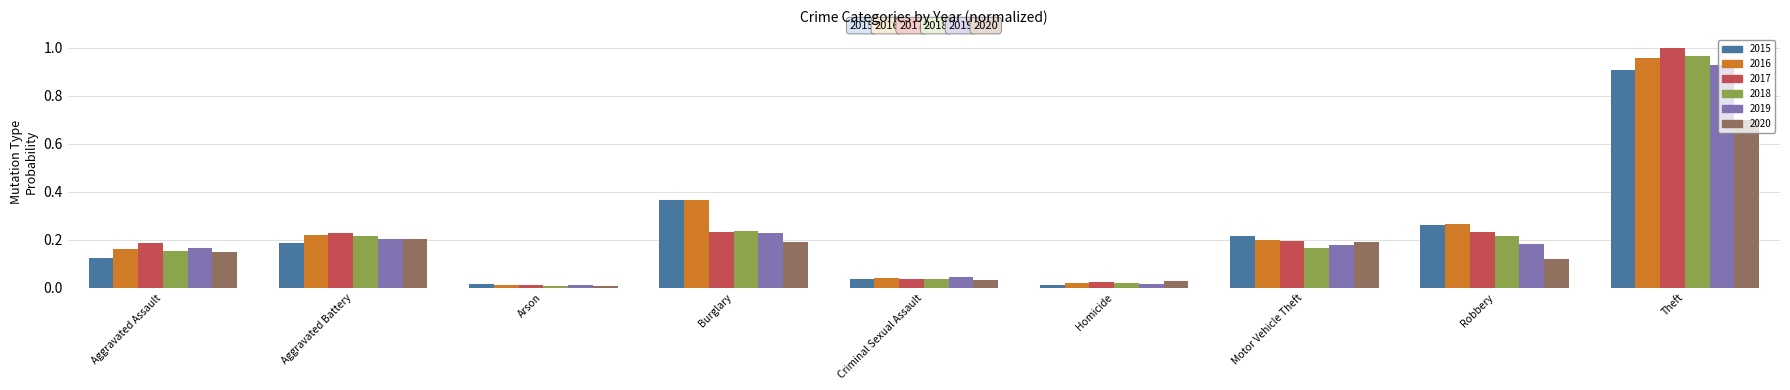

Does the chart contain any negative values?

No